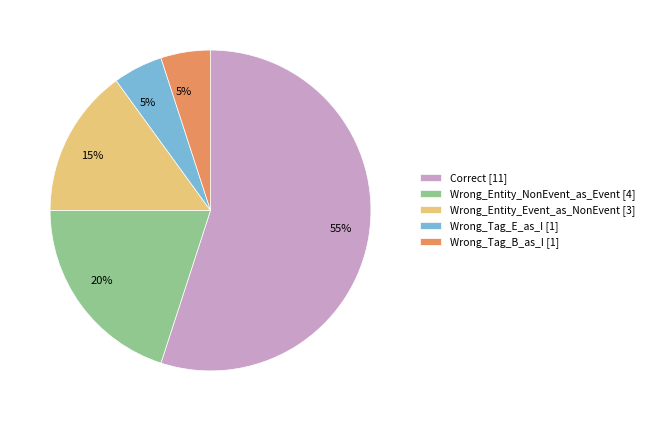

To the nearest percent, what is the average slice percentage?

20%